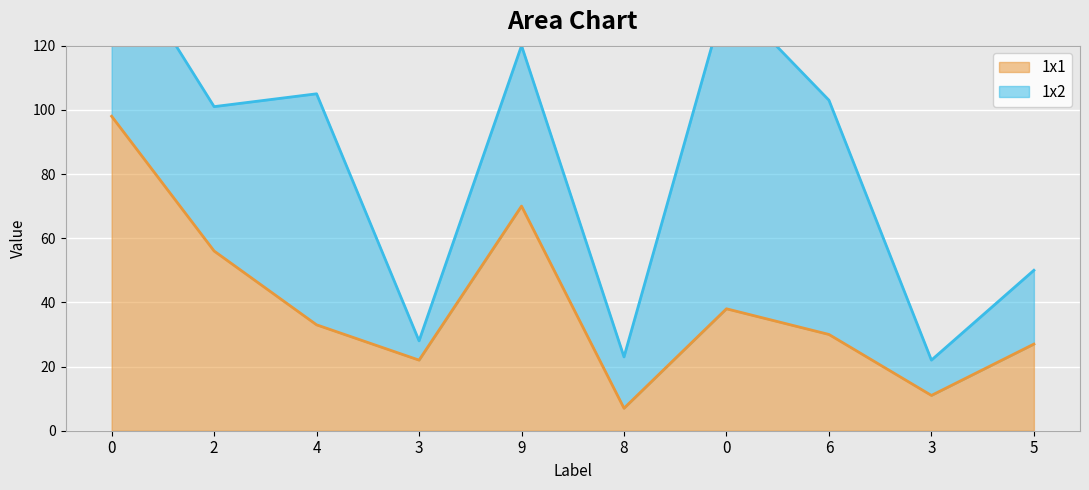

True or false: the data has more than 0 interior local peaks.

True